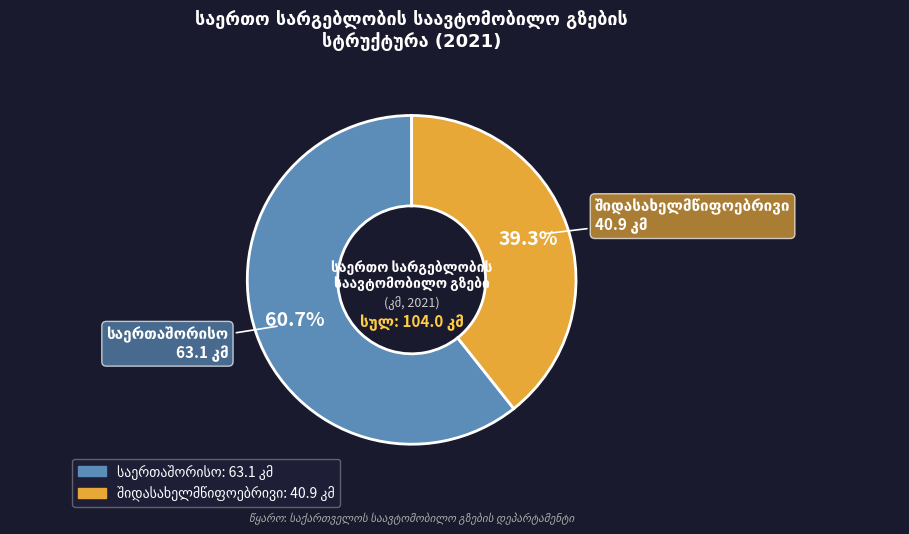

Does any single category account for the majority?

Yes